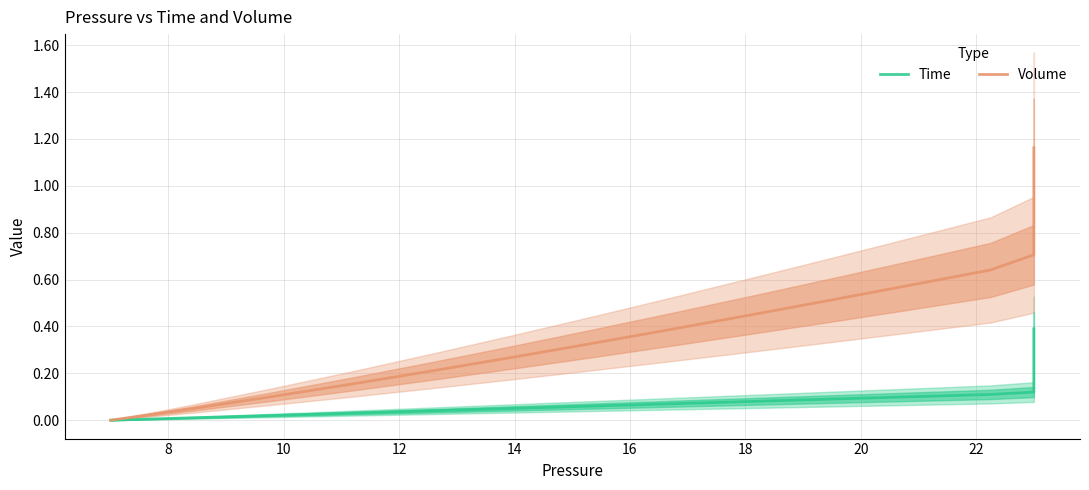

How many data points in Time are above 0?

39